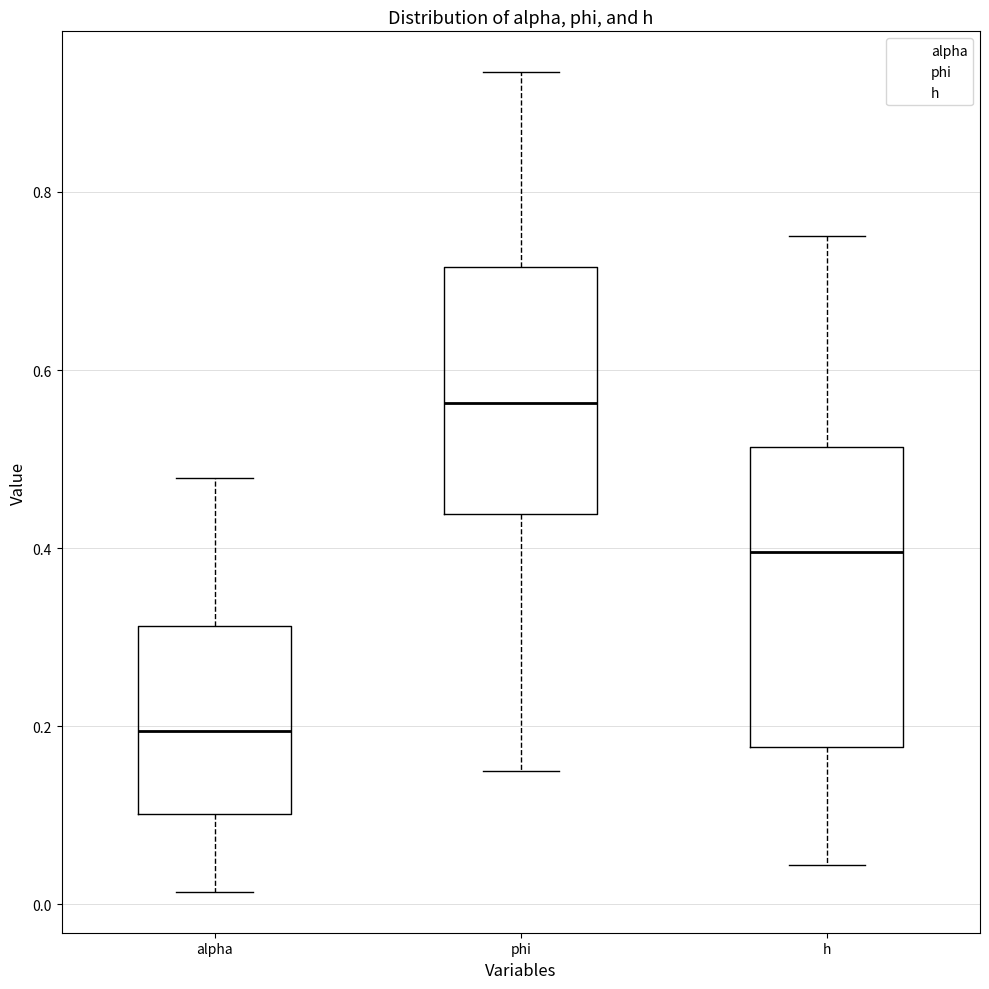

Where does the lower whisker of the box for phi end on the y-axis? The values are not printed on the chart, so give them approximately, as read against the axis.

0.14